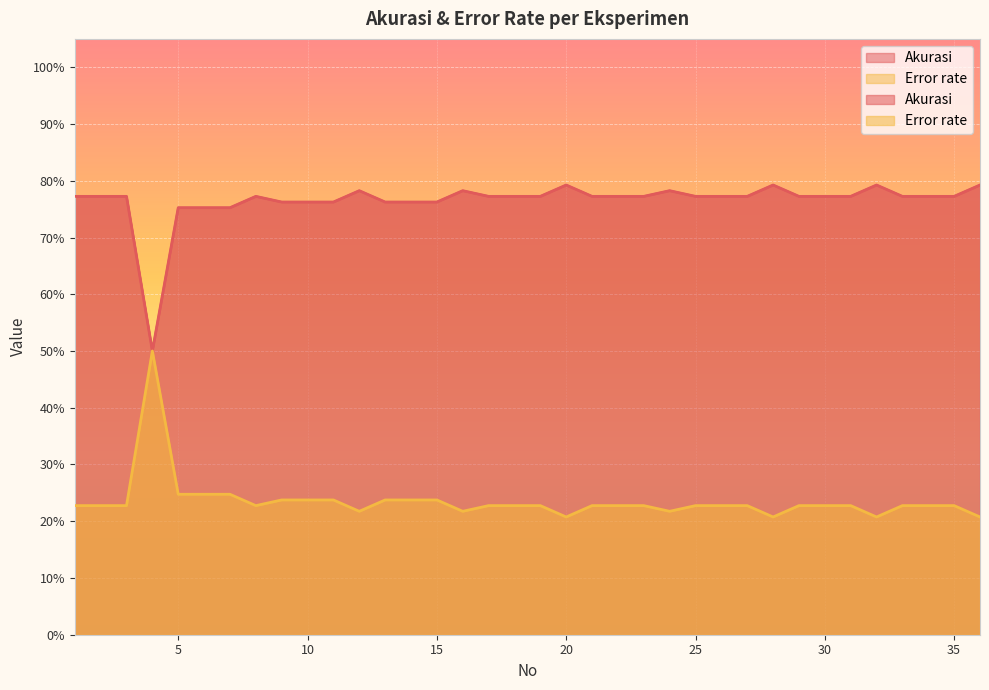

Rank the series by their maximum value, from lowest to highest.

Error rate, Akurasi